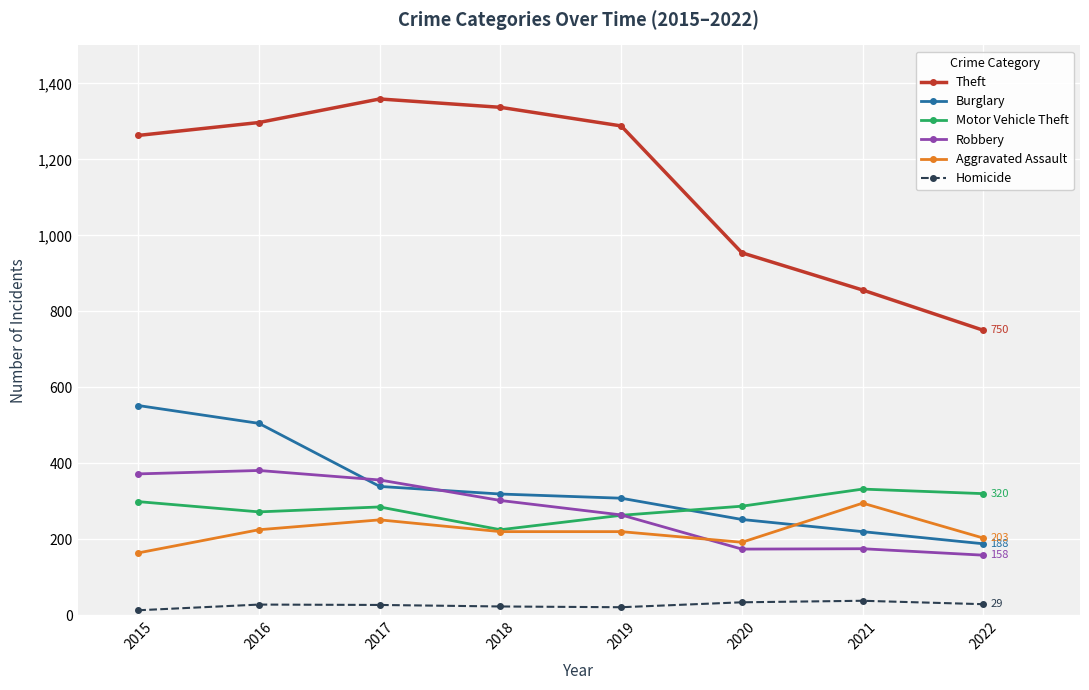

True or false: Motor Vehicle Theft and Theft cross at least once.

False